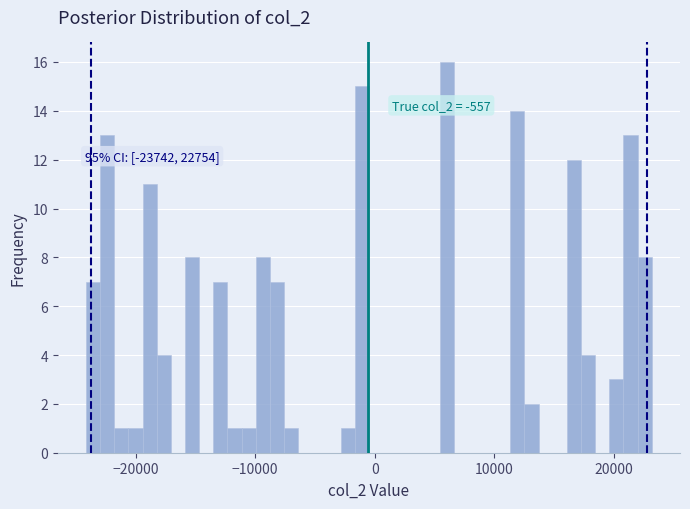

Around what value on the x-axis is the tallest bar? Give the approximate position of its centre, as read against the axis.

6000